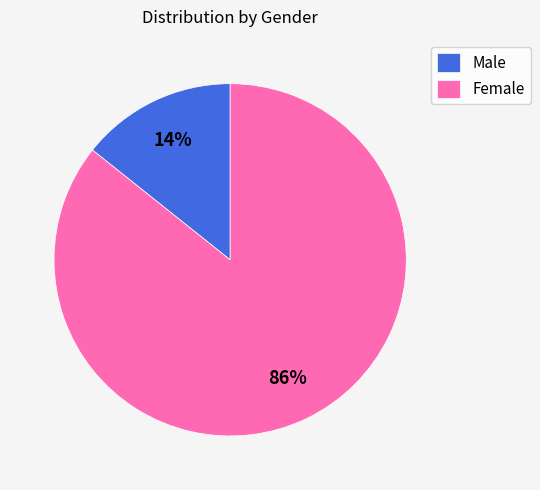

Which has a higher value, Female or Male?

Female